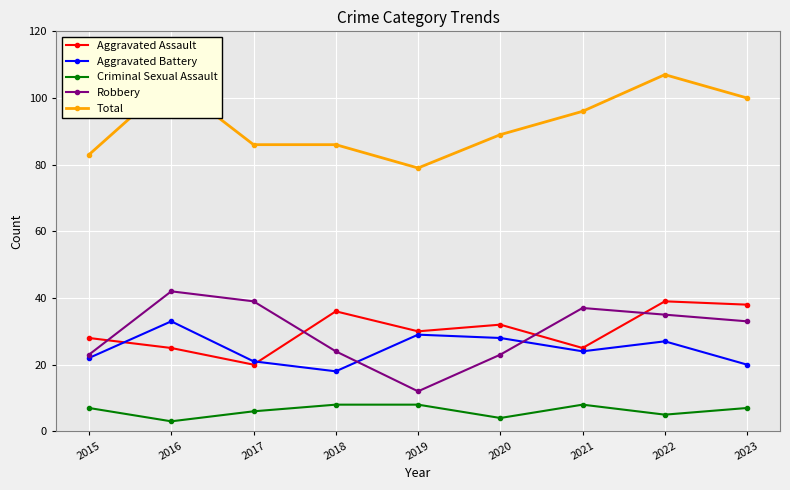

What is the sum of all Criminal Sexual Assault values?

56